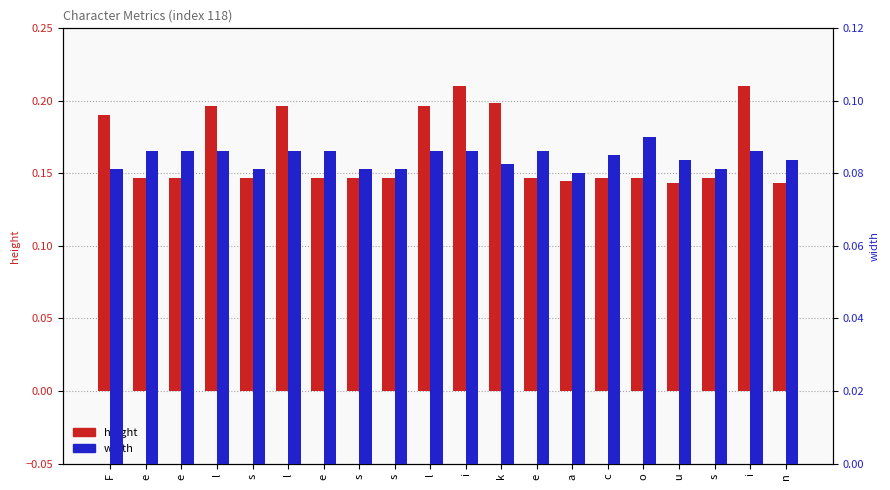

Which series has the widest spread of values?

height